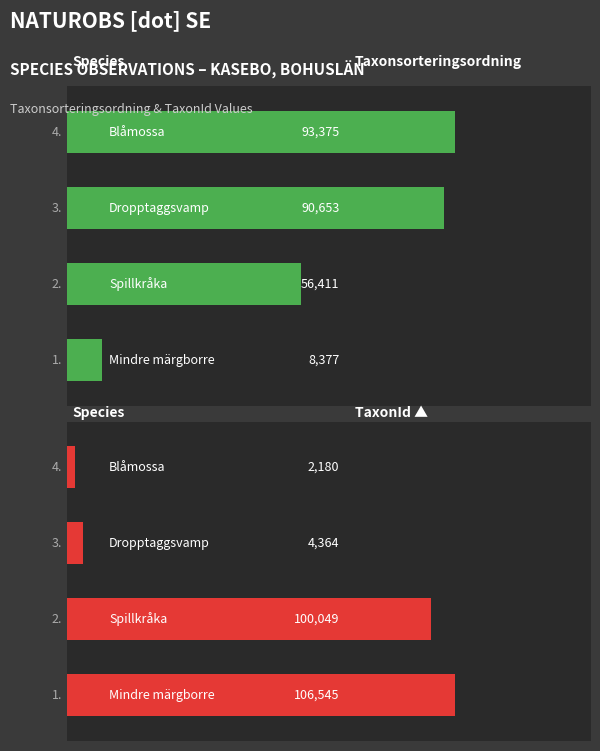

Reading right to left, what are all the values shown in this chart?

Taxonsorteringsordning: 93375	90653	56411	8377
TaxonId: 2180	4364	100049	106545